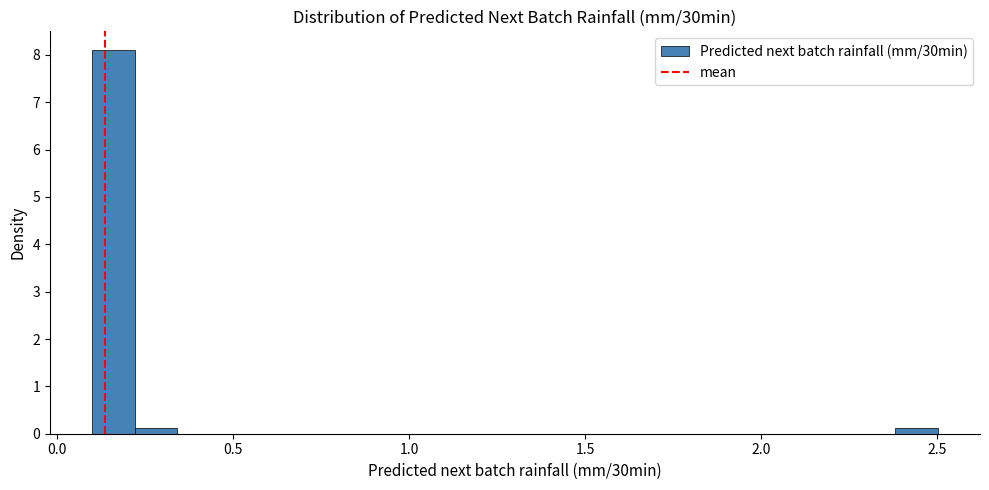

Read against the x-axis, roughly where is the centre of the tallest bar?

0.15